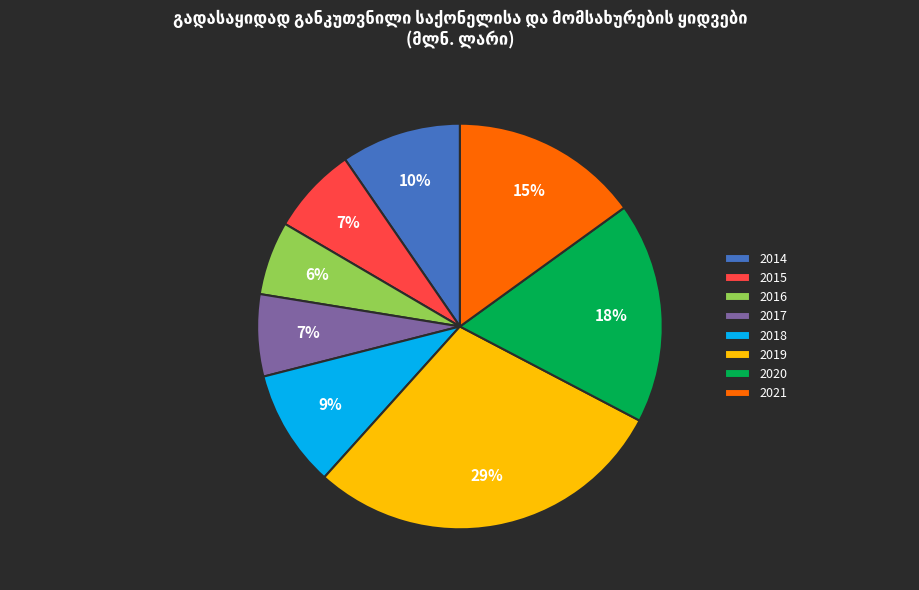

Does 2016 represent more than half of the total?

No